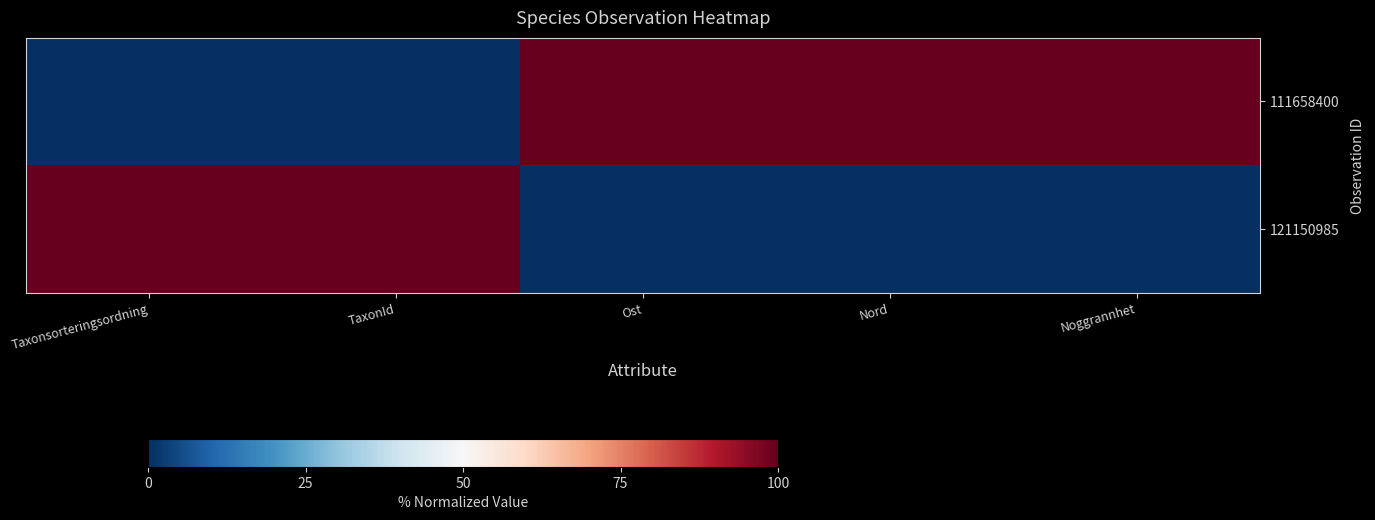

Rank the series by their average value, from lowest to highest.

121150985, 111658400